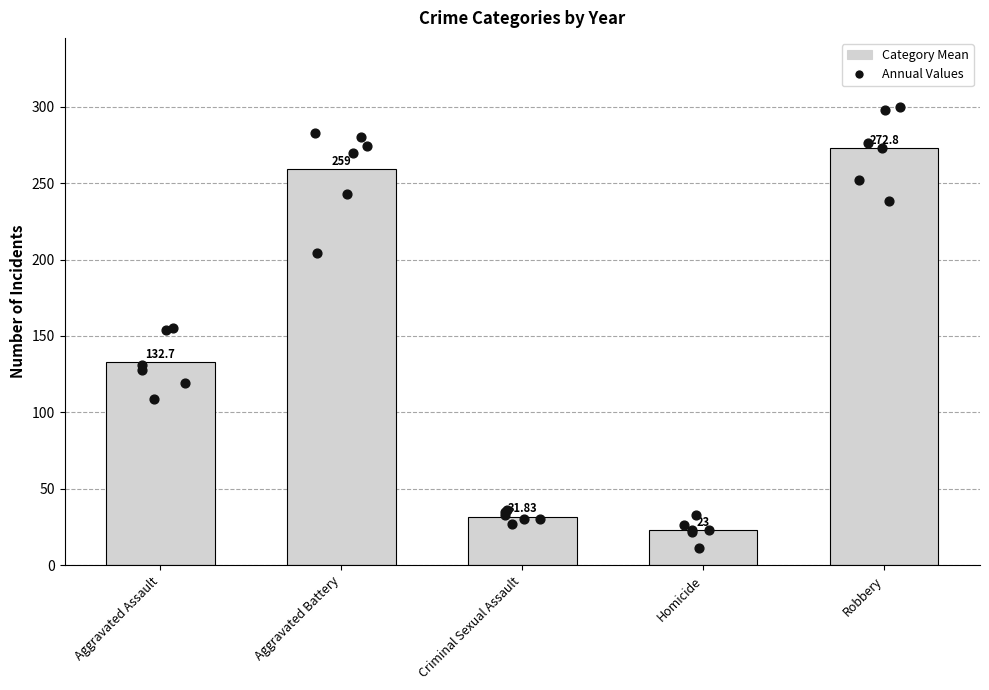

What is the total value across all series at Criminal Sexual Assault?

191